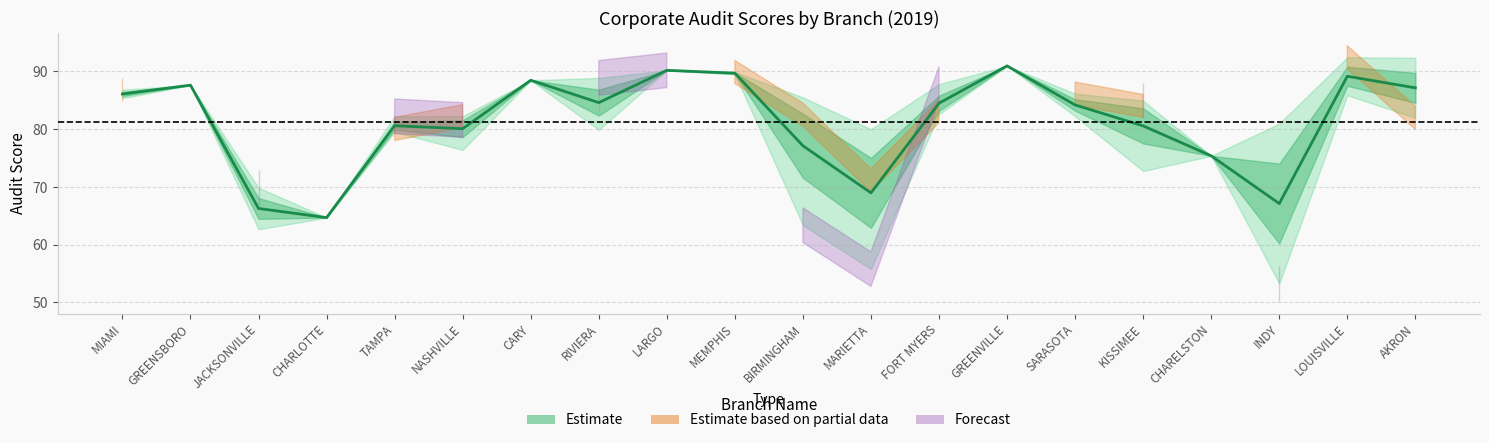

Read the value at LARGO.

90.2